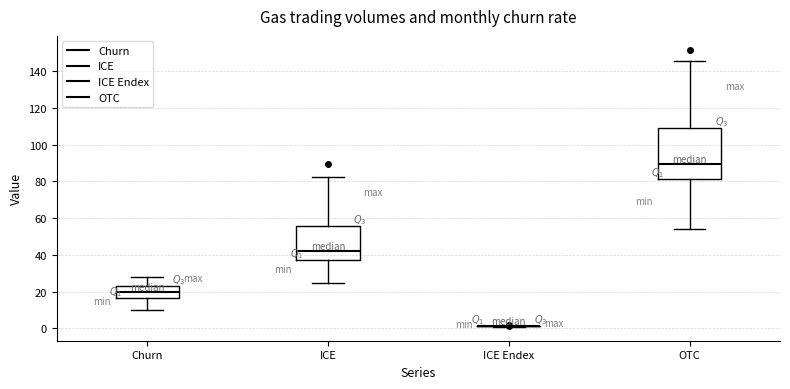

Reading left to right, transcribe this box plot: for each box, give where its median line is, the range the box spans, and where its two whiskers end, as read against the y-axis. The values are not printed on the chart, so give them approximately, as read against the axis.

Churn: median 20, box 16 to 24, whiskers 10 to 28
ICE: median 42, box 38 to 56, whiskers 24 to 82
ICE Endex: box collapsed to a line at 2, whiskers 0 to 2
OTC: median 90, box 82 to 110, whiskers 54 to 146